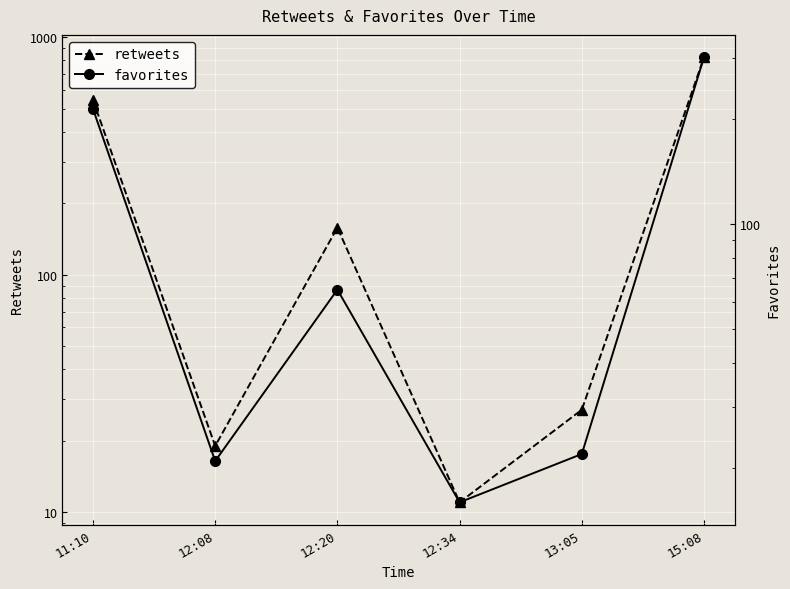

At which category is the sum across all series the highest?

15:08